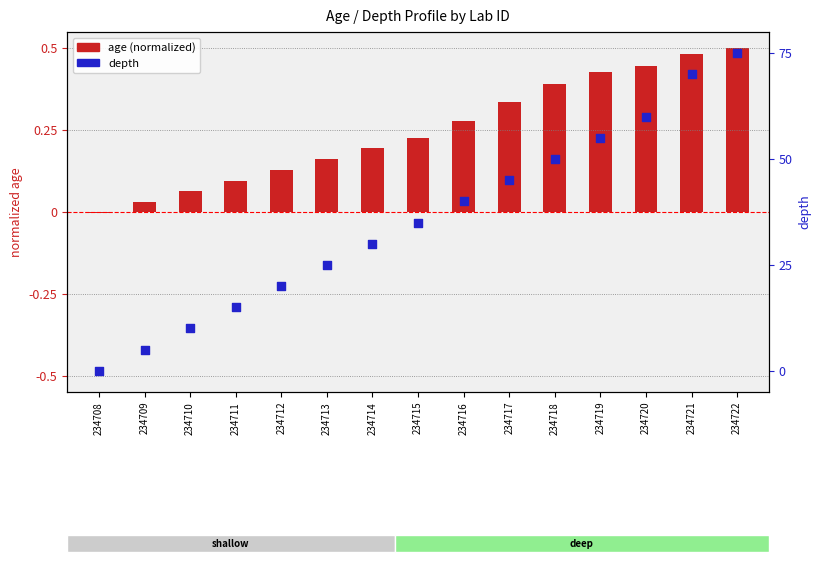

Which series contains the lowest Y value?

age (normalized)